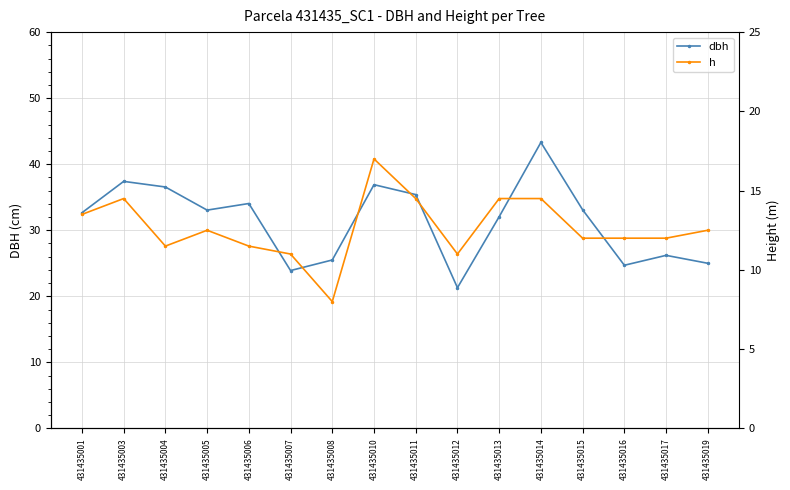

What is the maximum value shown in the chart?

43.3